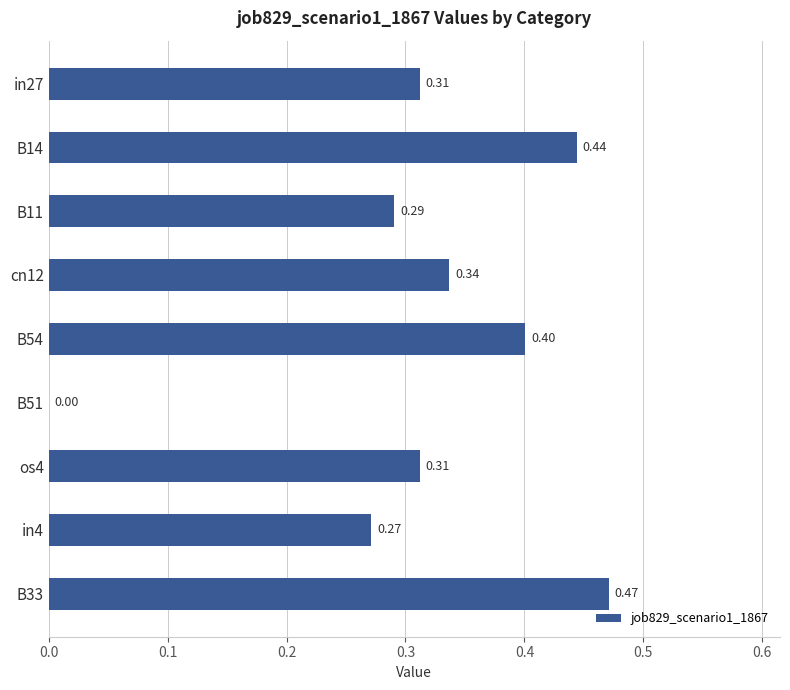

How many categories are shown in the chart?

9